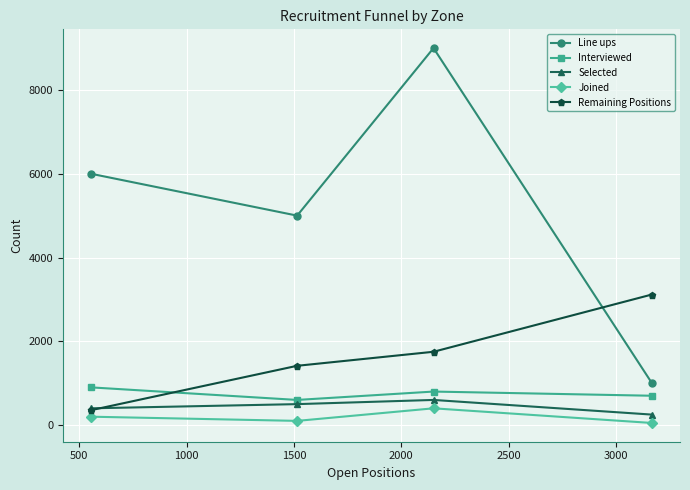

Reading left to right, what are all the values shown in this chart?

Line ups: 6000	5000	9000	1000
Interviewed: 900	600	800	700
Selected: 400	500	600	250
Joined: 200	100	400	50
Remaining Positions: 355	1415	1750	3117